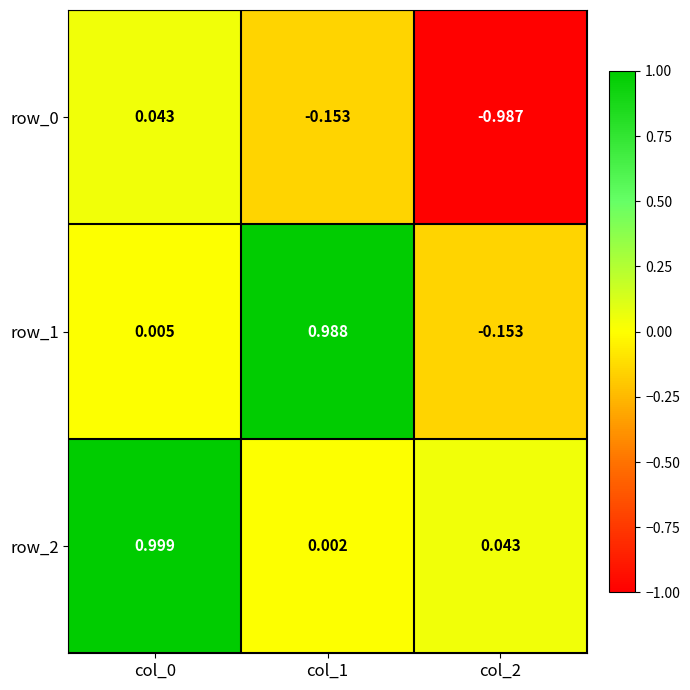

Is the value of row_0 at col_0 greater than the value of row_1 at col_2?

Yes